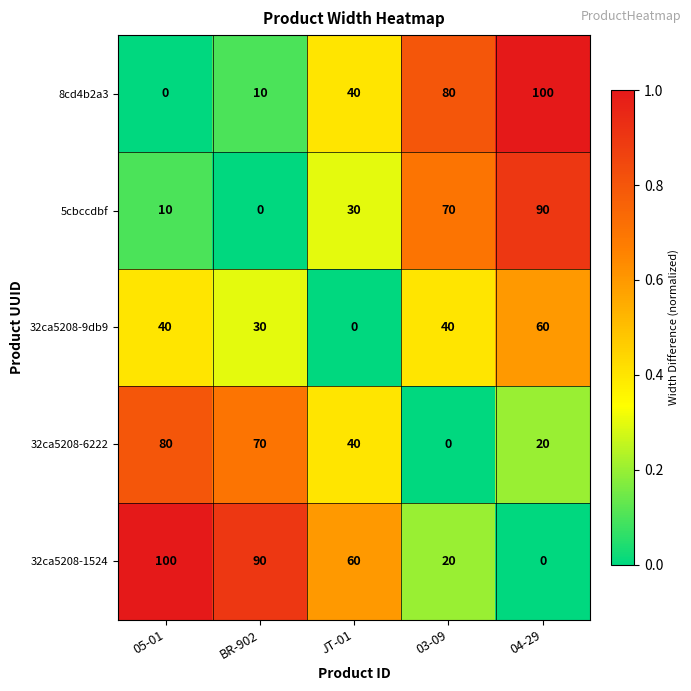

At which category is the sum across all series the highest?

04-29